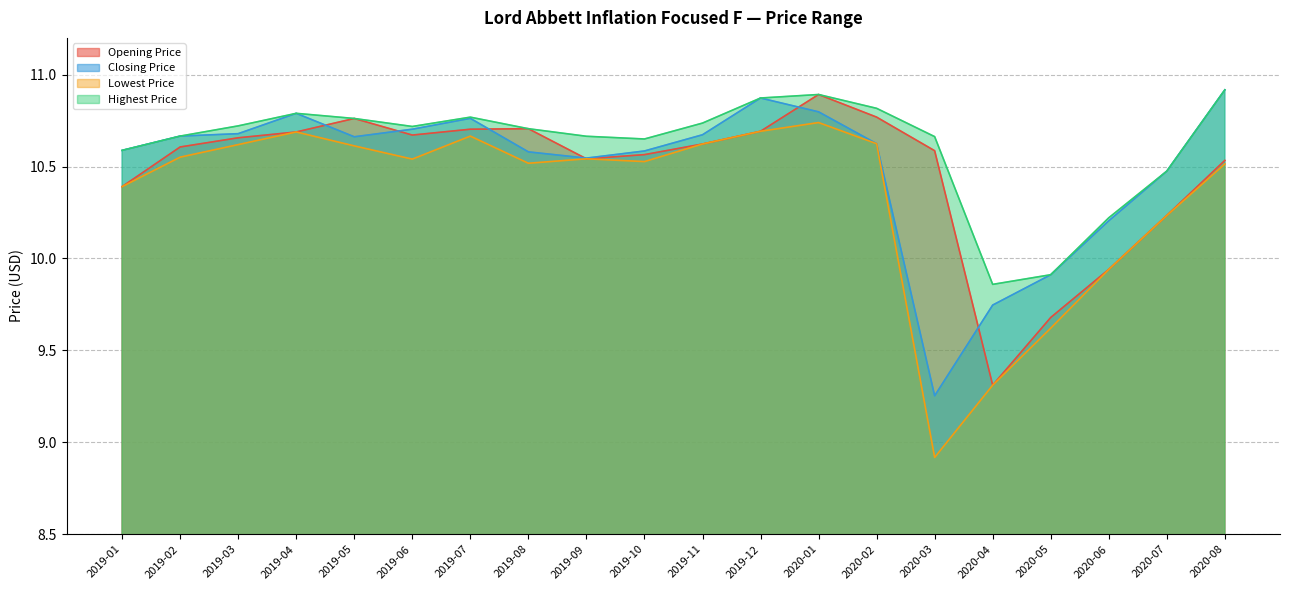

What is the highest value of the Closing Price series?

10.9